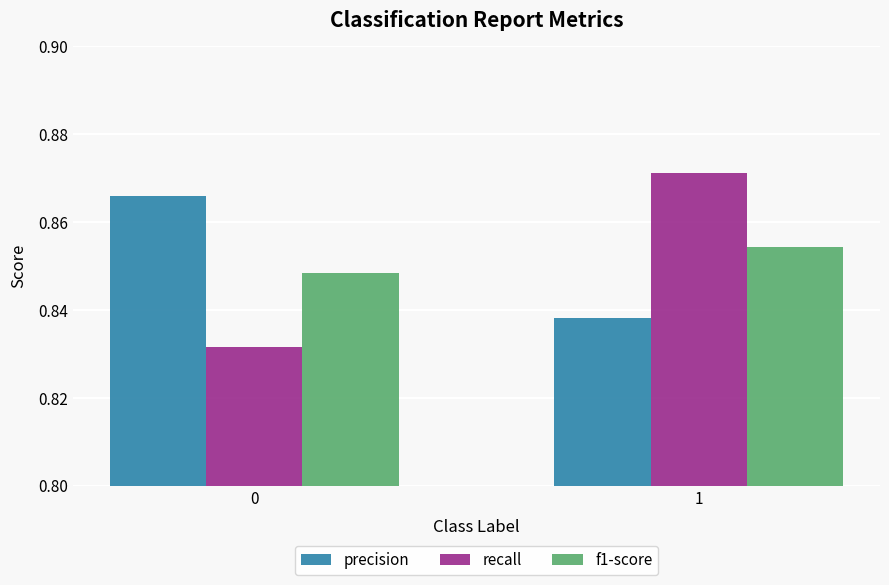

How many bars are there in each group?

3